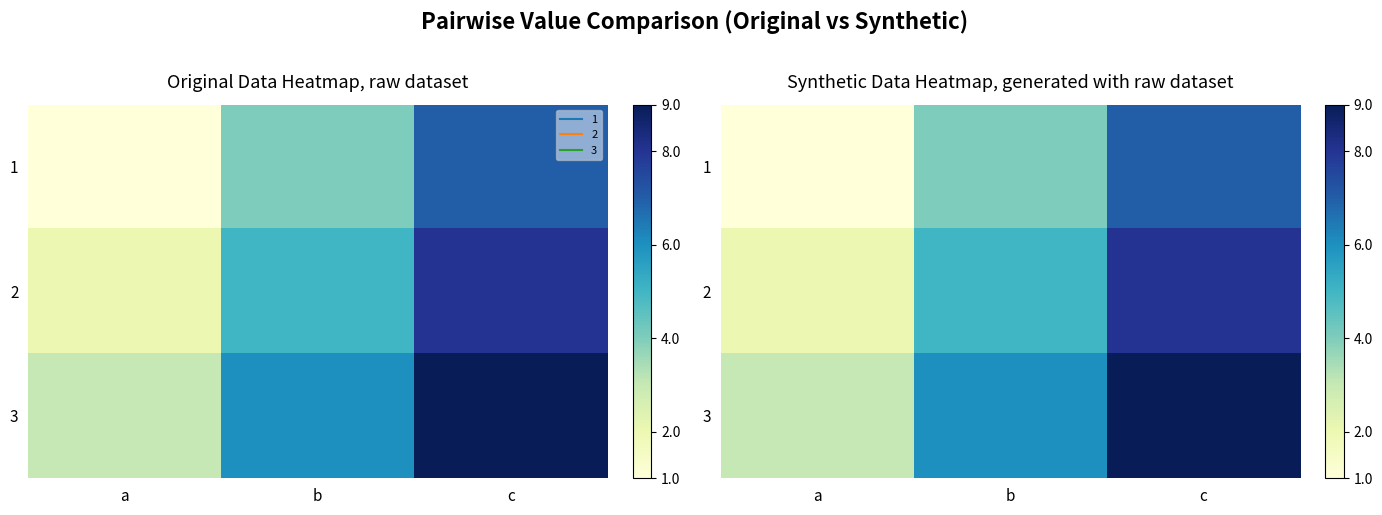

What is the greatest value displayed?

9